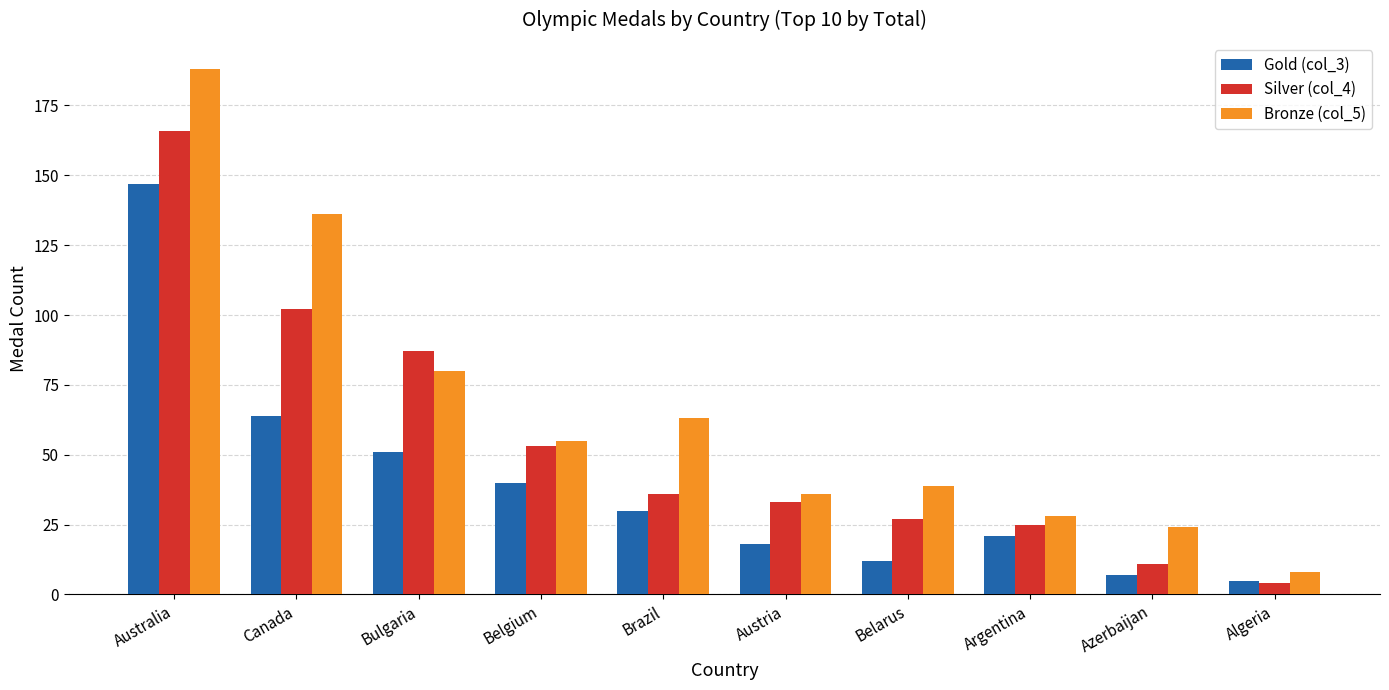

What is the difference between the maximum and minimum values in the Silver (col_4) series?

162